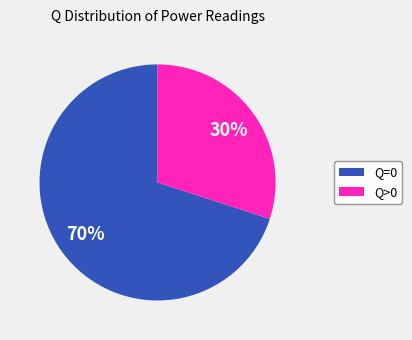

How many segments does this pie chart have?

2